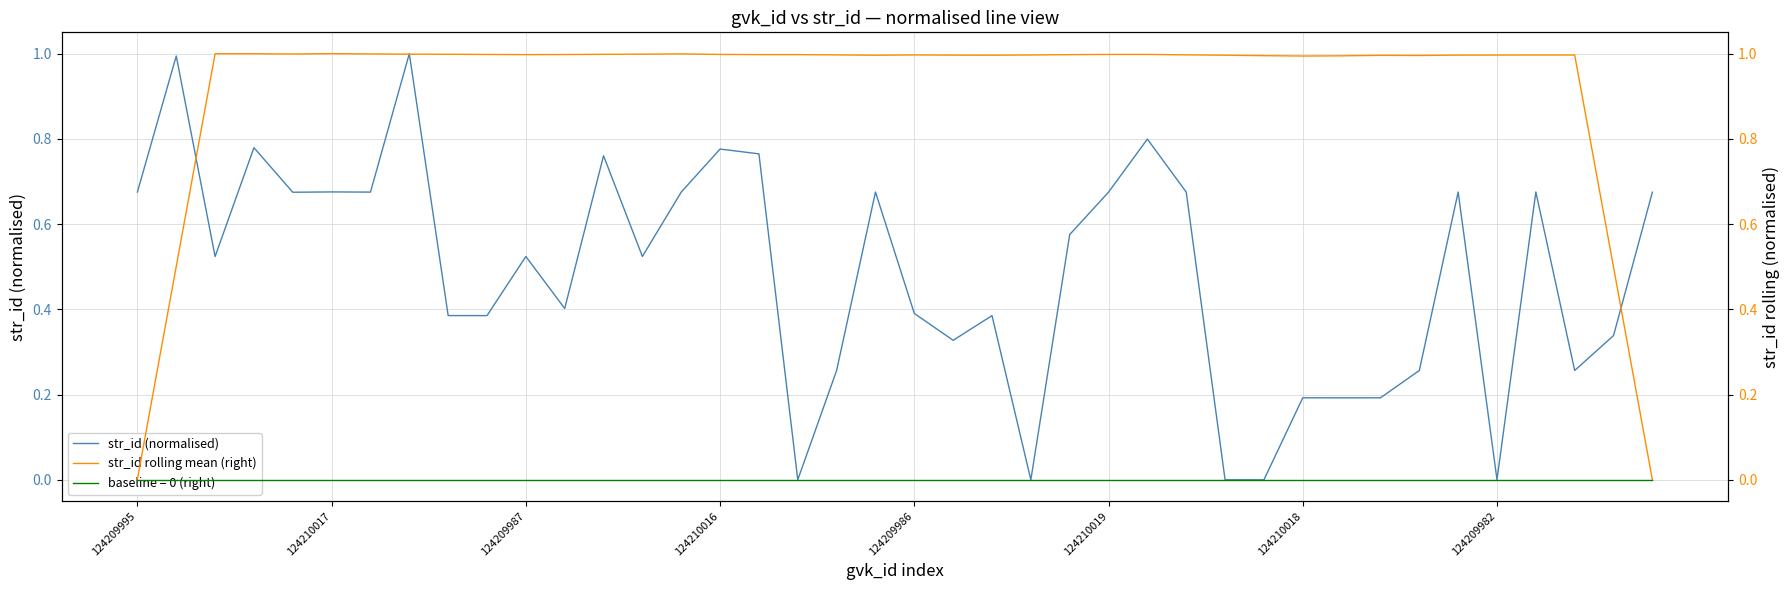

After their last crossing, which series has the higher values: str_id (normalised) or str_id rolling mean (right)?

str_id (normalised)